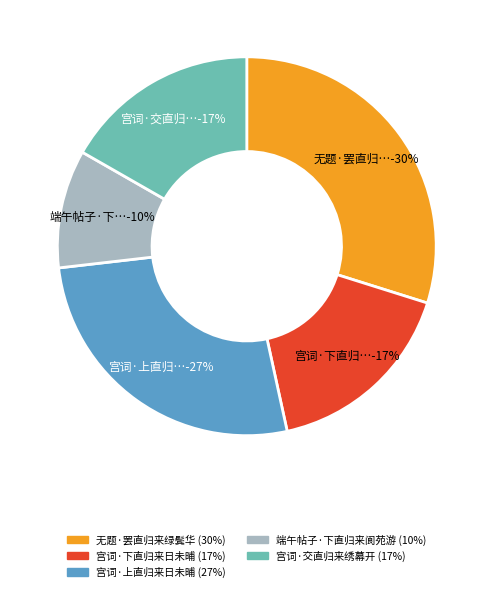

To the nearest percent, what percentage of the pie is 宫词·交直归来绣幕开?

17%